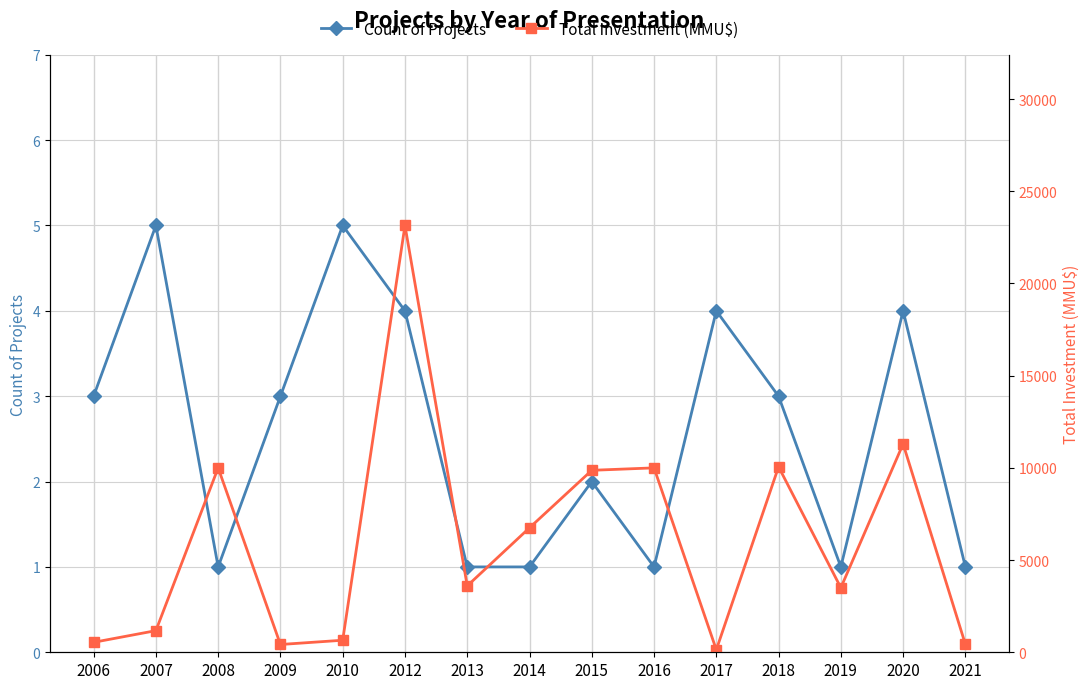

Is it true that Total Investment (MMU$) equals 3601 at 2013?

True